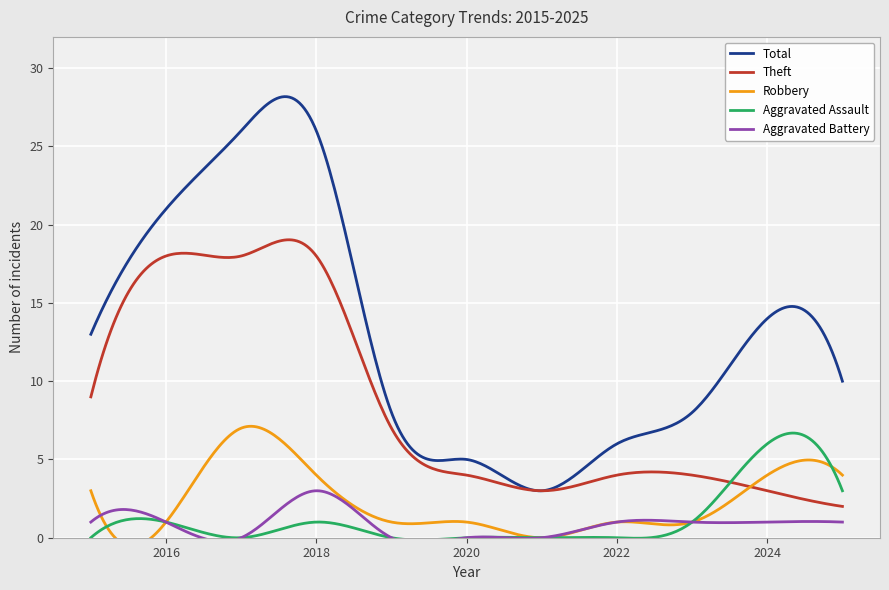

Is the value of Aggravated Battery at 2024 greater than the value of Aggravated Assault at 2020?

Yes